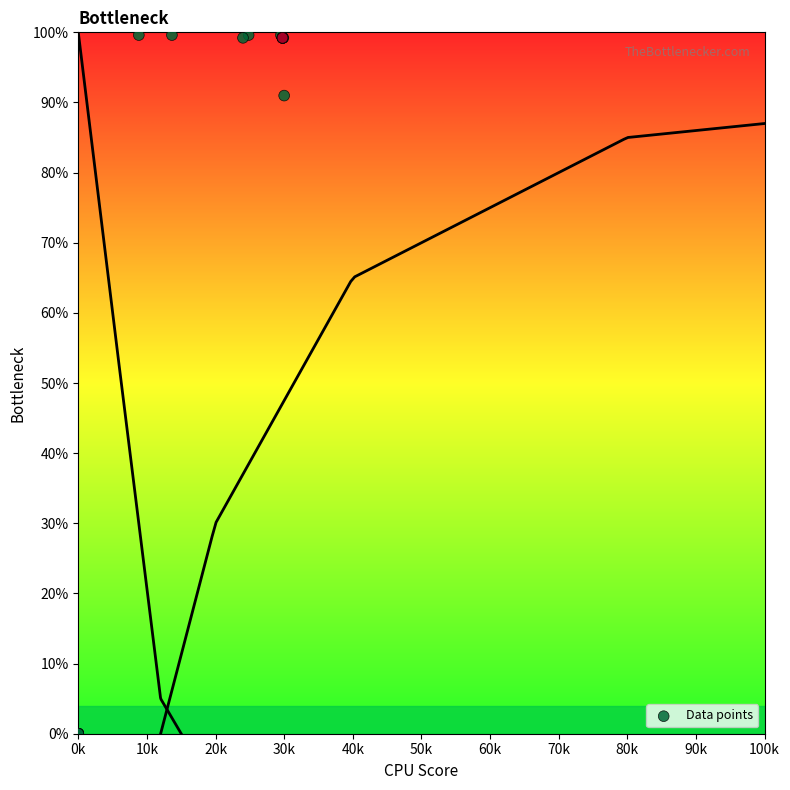

What Y value in the scatter plot is closest to 49?

91.0